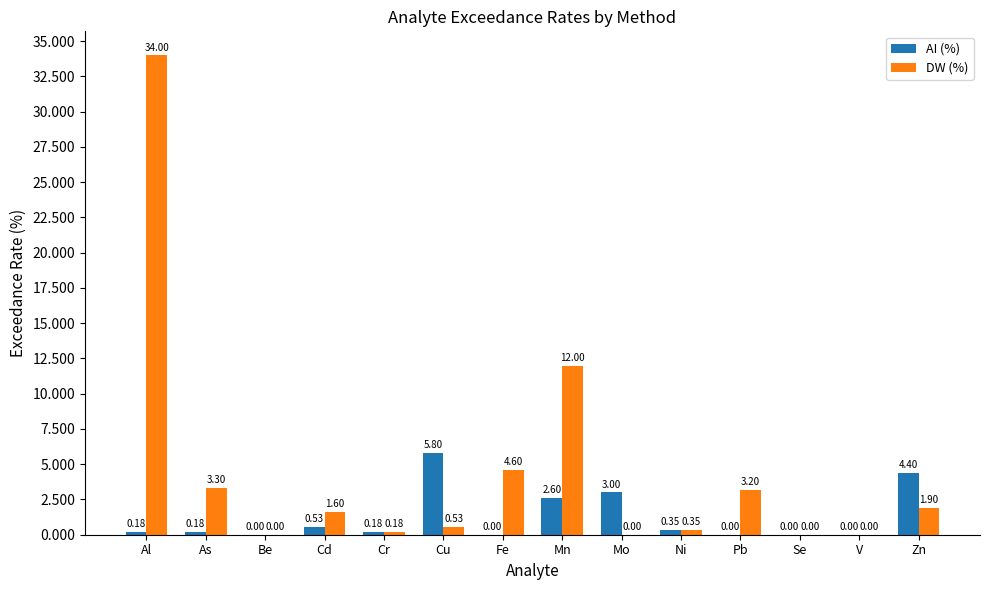

Which category has the highest value in the AI (%) series?

Cu